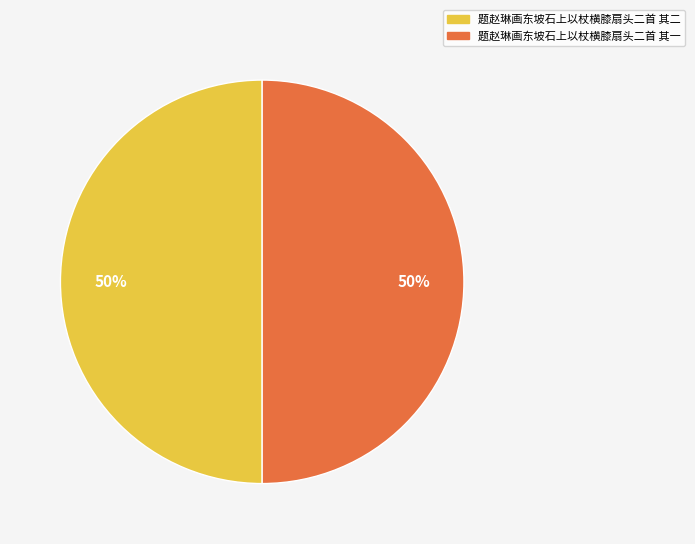

Do 题赵琳画东坡石上以杖横膝扇头二首 其一 and 题赵琳画东坡石上以杖横膝扇头二首 其二 together represent more than half of the pie?

Yes